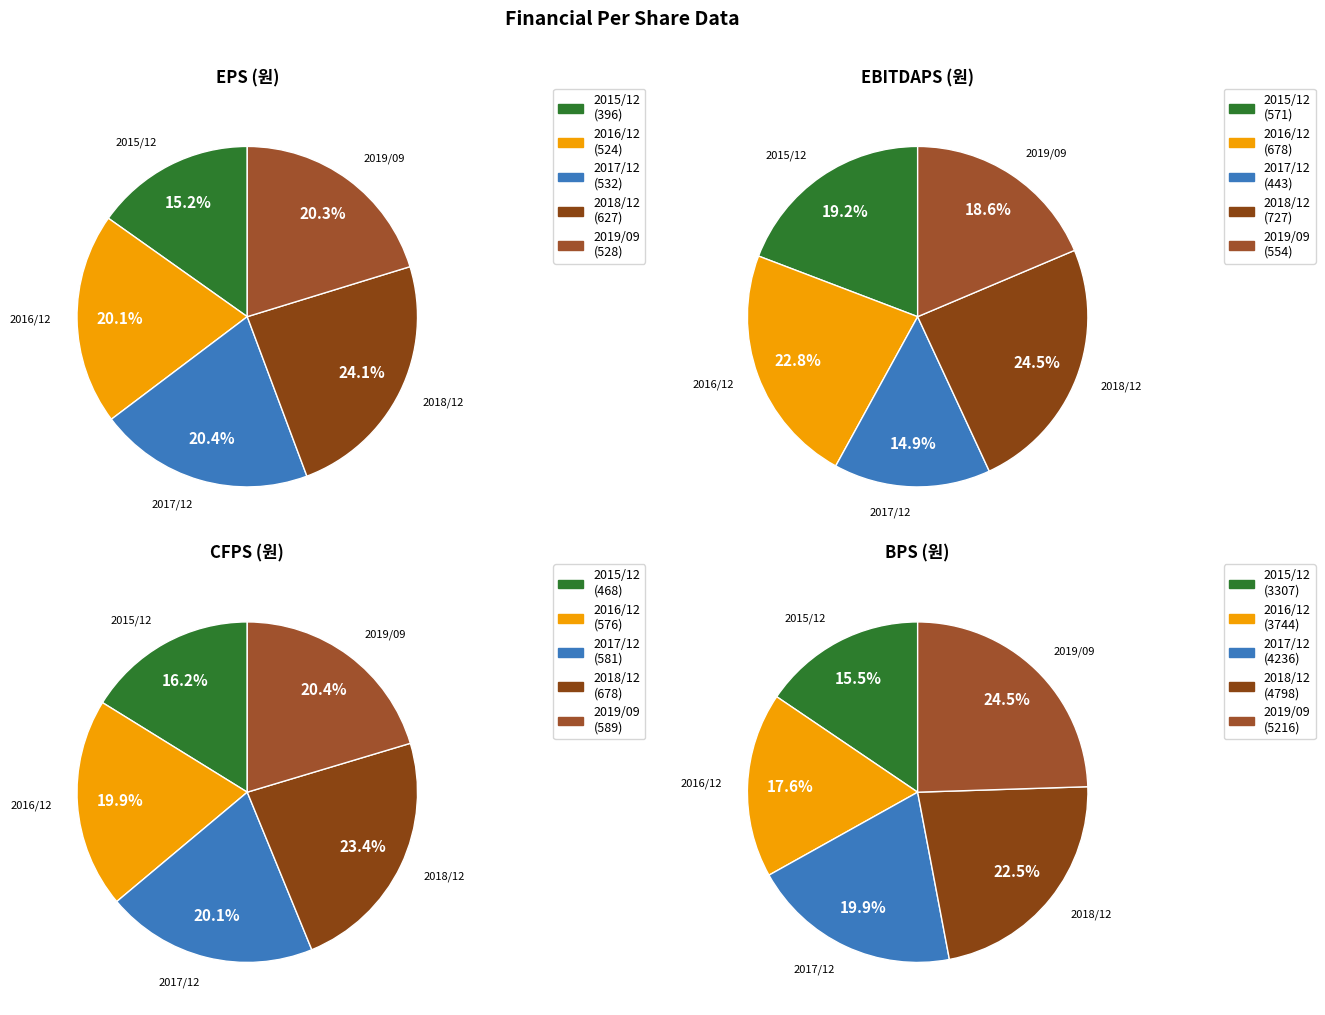

Is the sum of 2016/12 and 2018/12 greater than half?

No